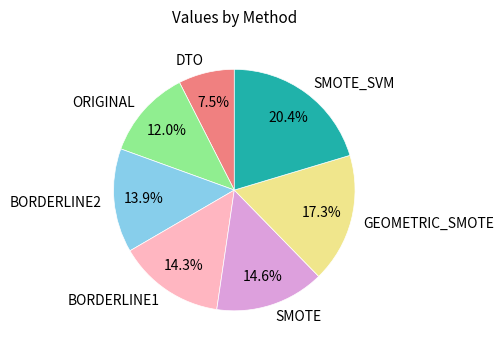

Combined, what portion of the pie is BORDERLINE1 and DTO?

21.8%